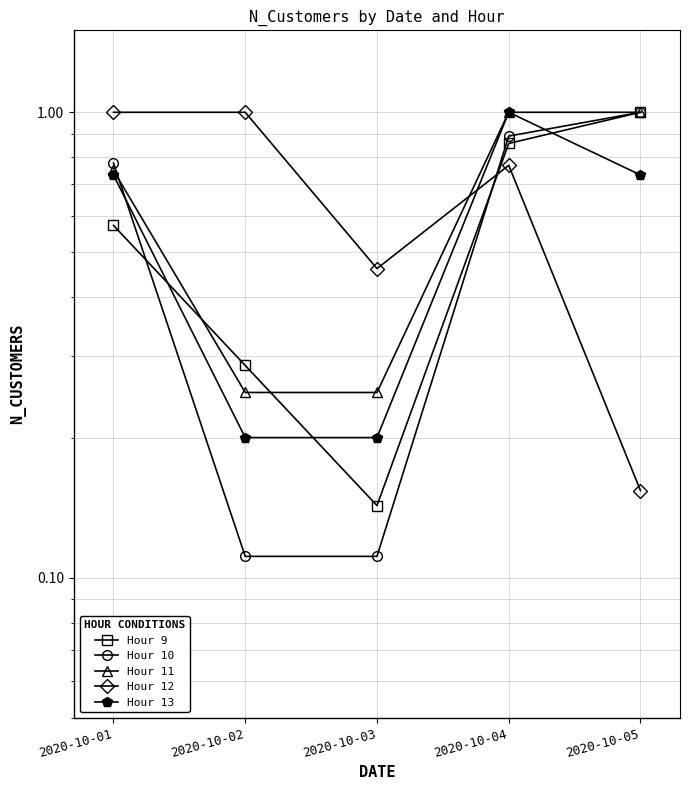

Reading left to right, list all the values displayed in this chart.

Hour 9: 0.6	0.3	0.1	0.9	1.0
Hour 10: 0.8	0.1	0.1	0.9	1.0
Hour 11: 0.8	0.2	0.2	1.0	1.0
Hour 12: 1.0	1.0	0.5	0.8	0.2
Hour 13: 0.7	0.2	0.2	1.0	0.7